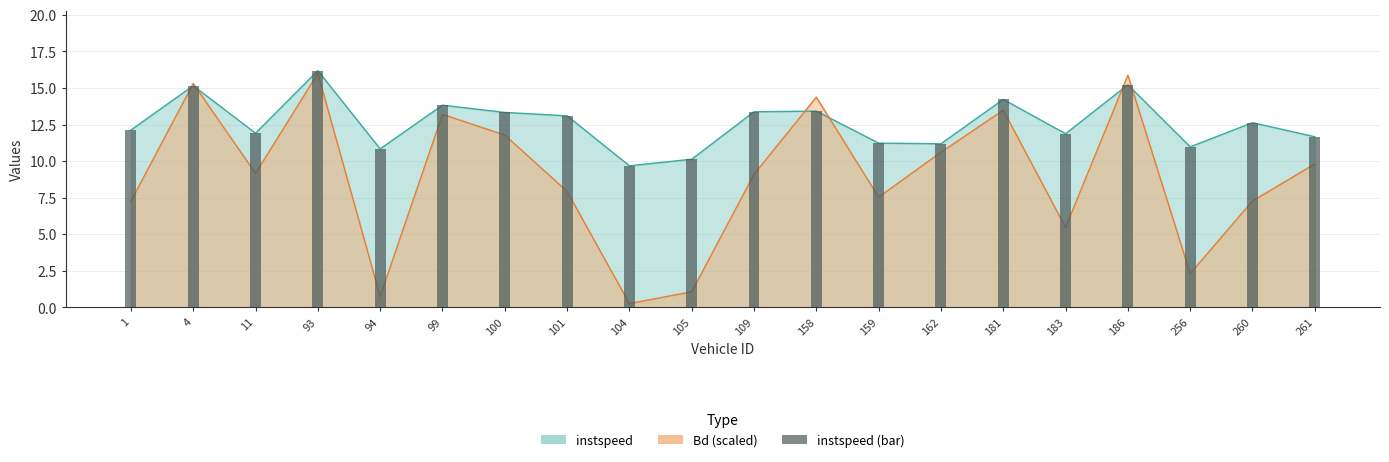

The chart shows a value of 9.2 at 158. True or false?

False